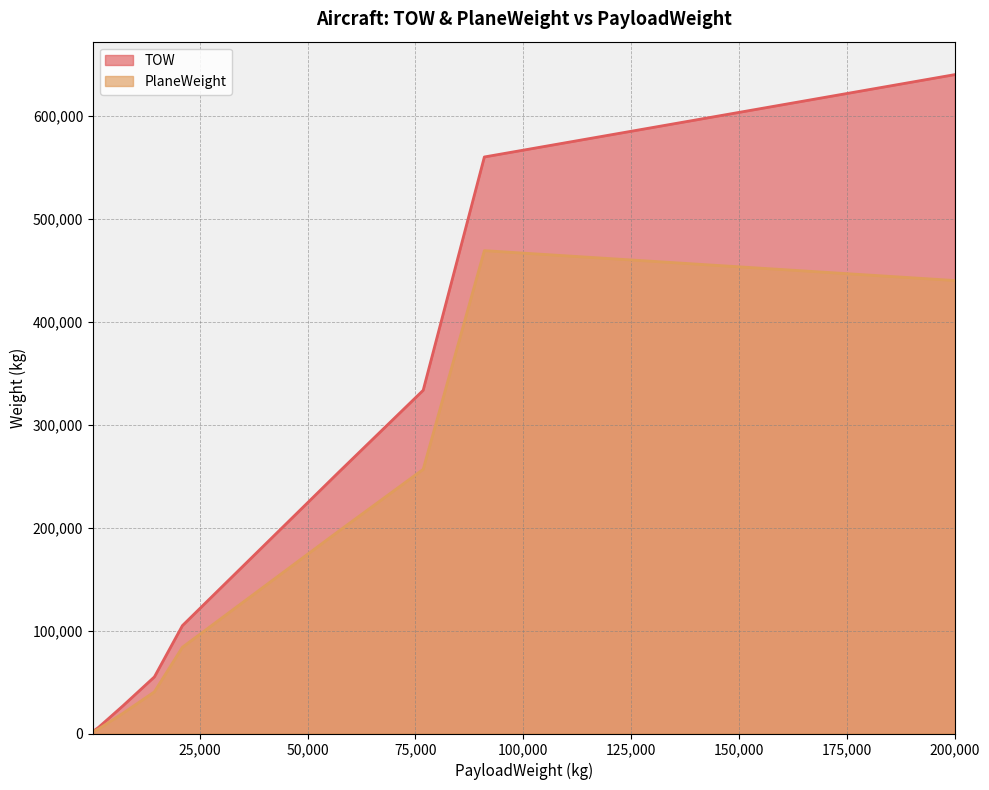

True or false: PlaneWeight and TOW intersect in this chart.

False